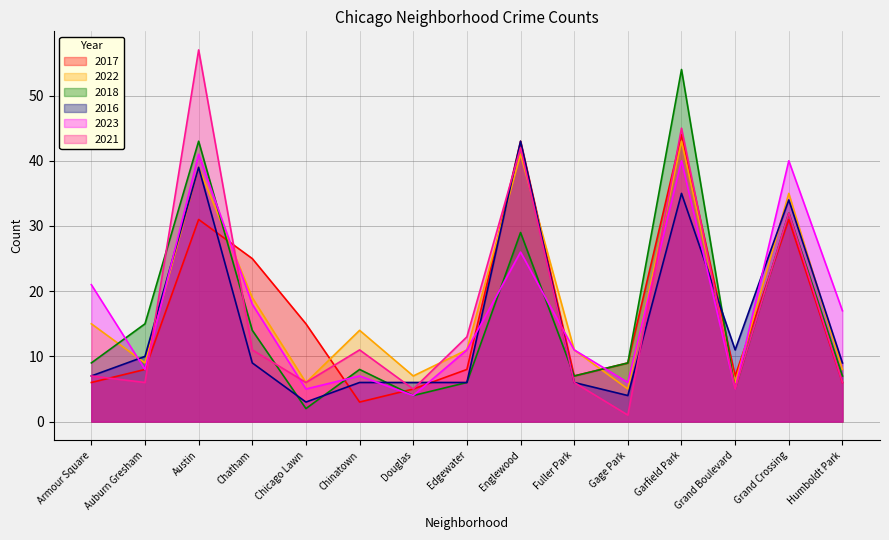

Which has a higher value, Auburn Gresham or Douglas?

Auburn Gresham